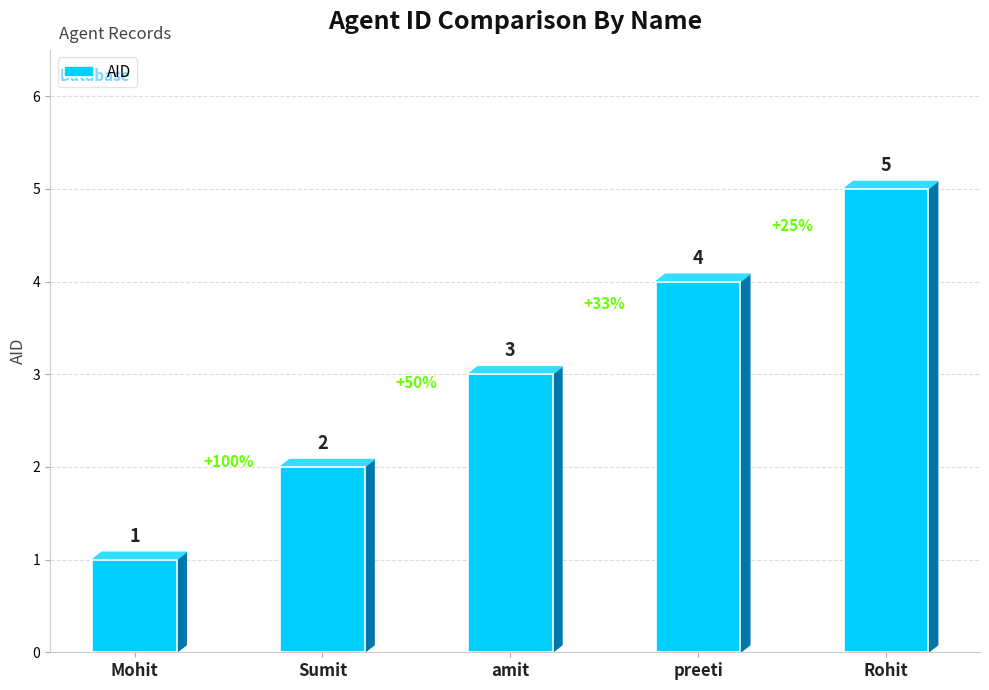

What is the value of the 1st bar from the left?

1